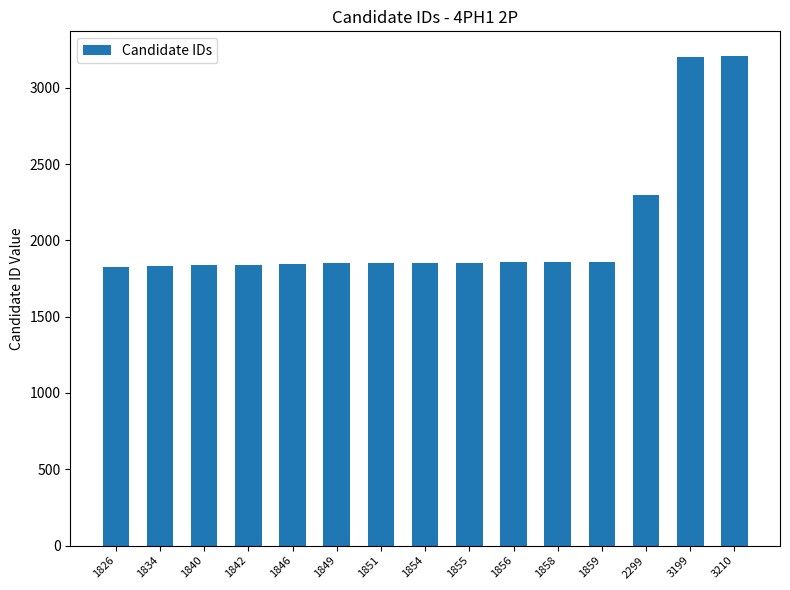

Are the bars grouped side by side (vs. stacked)?

No